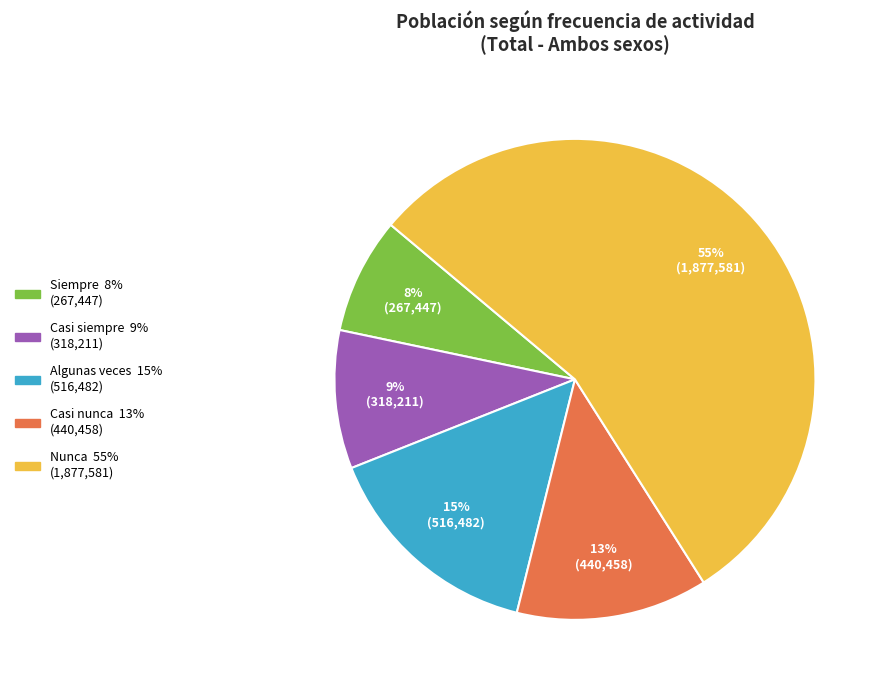

Count the number of slices in the pie.

5